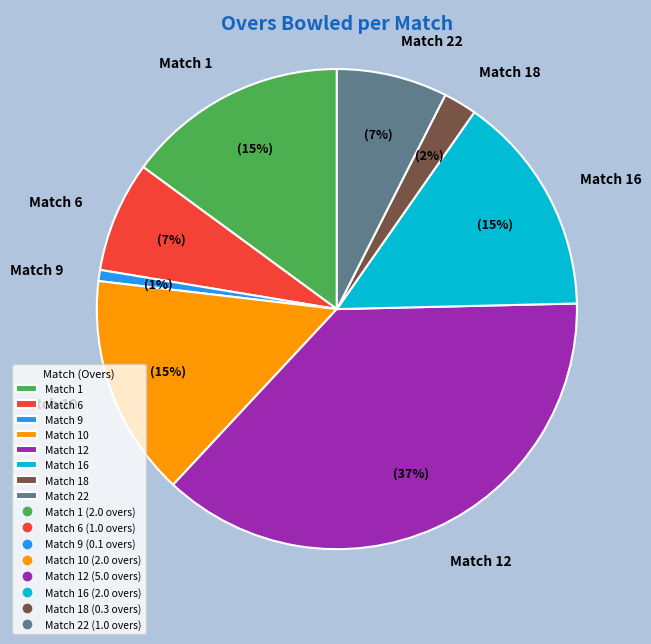

Which category has the smallest portion of the pie?

Match 9